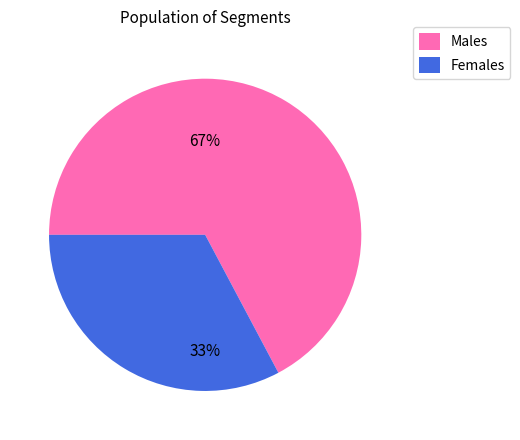

What percentage is the Males slice, to the nearest percent?

67%